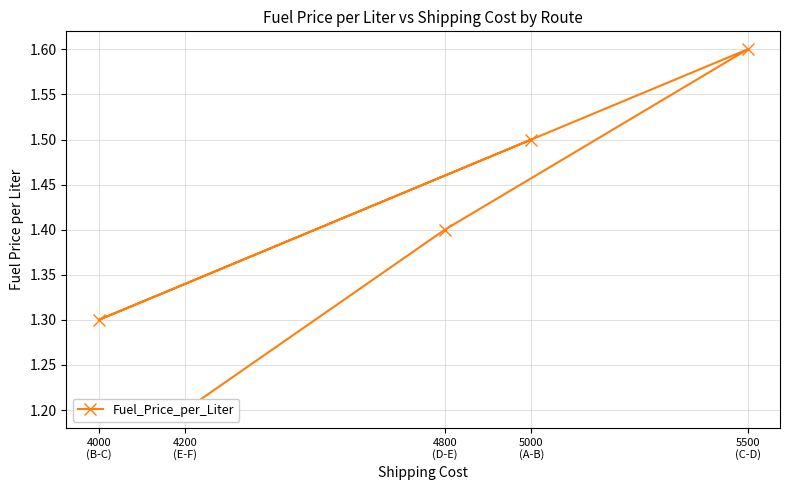

How many lines are shown in the chart?

1